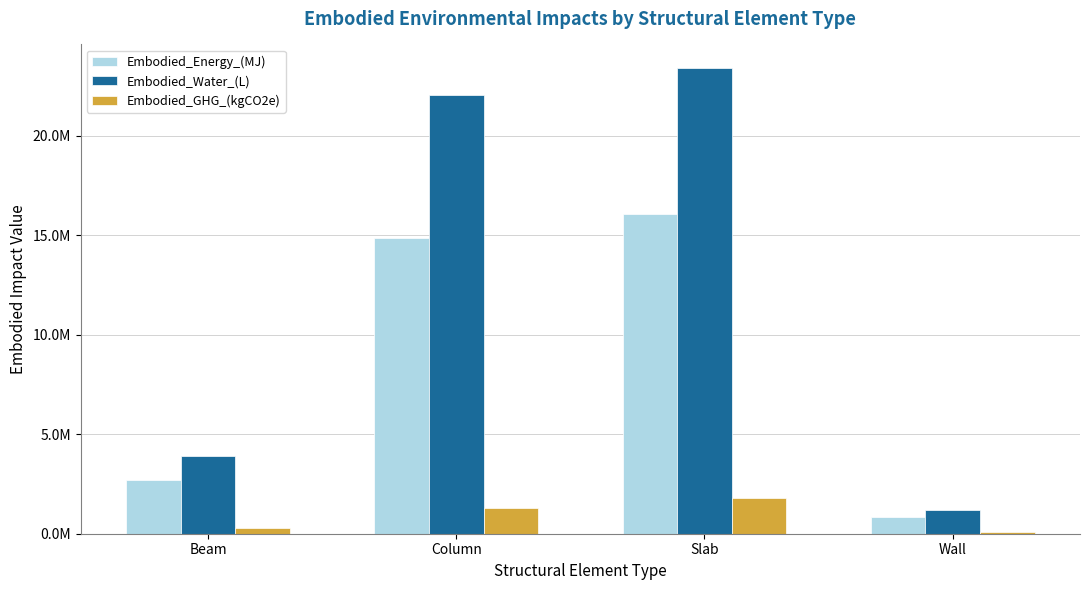

What is the difference between the maximum and minimum values in the Embodied_Energy_(MJ) series?

15256241.4